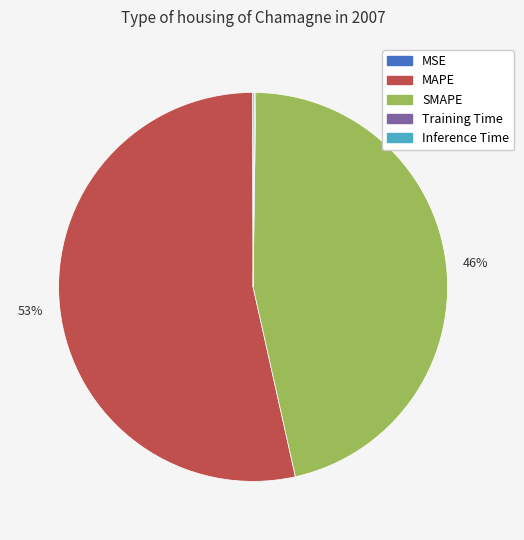

True or false: SMAPE accounts for 41% of the total.

False